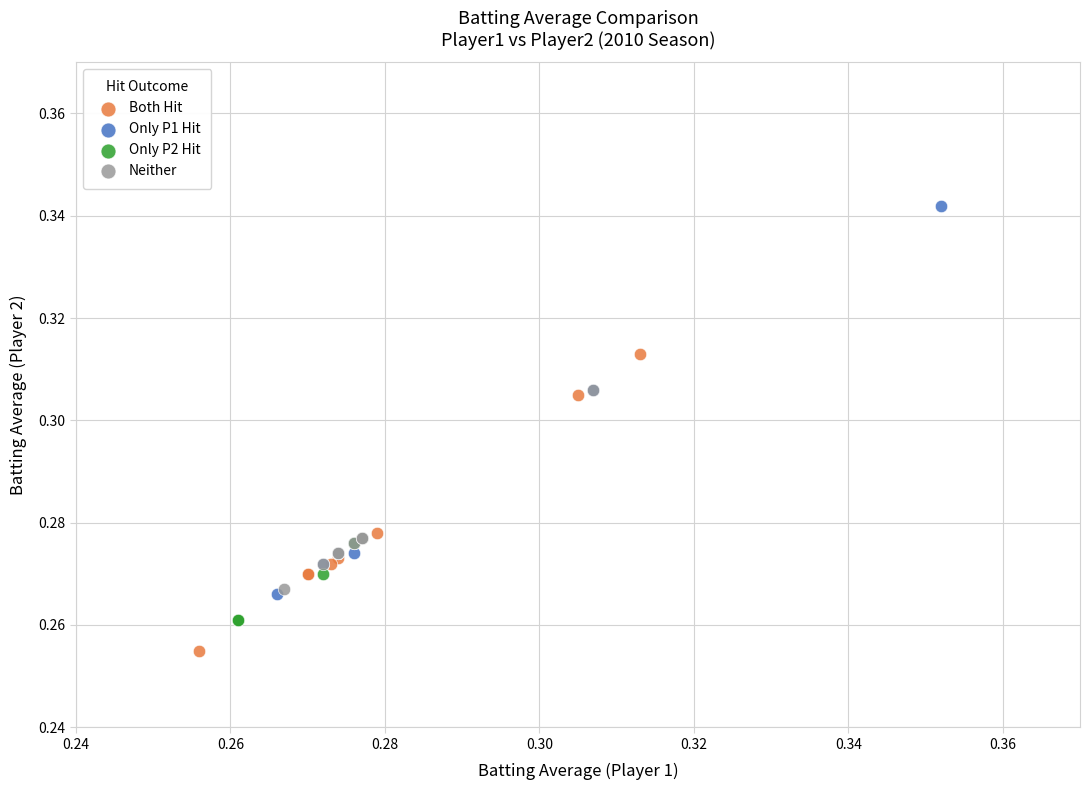

Which series reaches the maximum Y coordinate?

Only P1 Hit